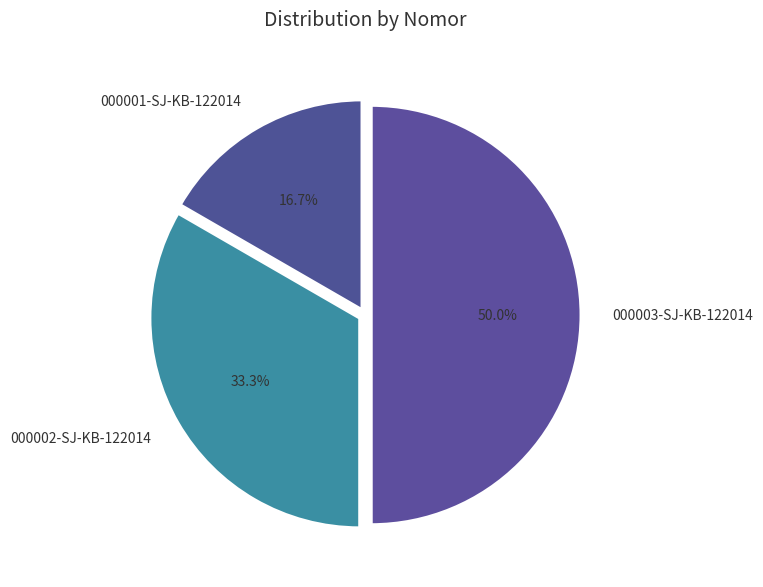

Is 000001-SJ-KB-122014 the majority of the pie?

No